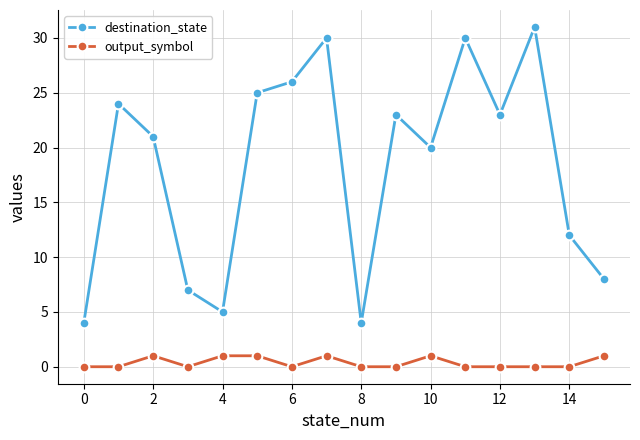

Which series has the largest range (max minus min)?

destination_state